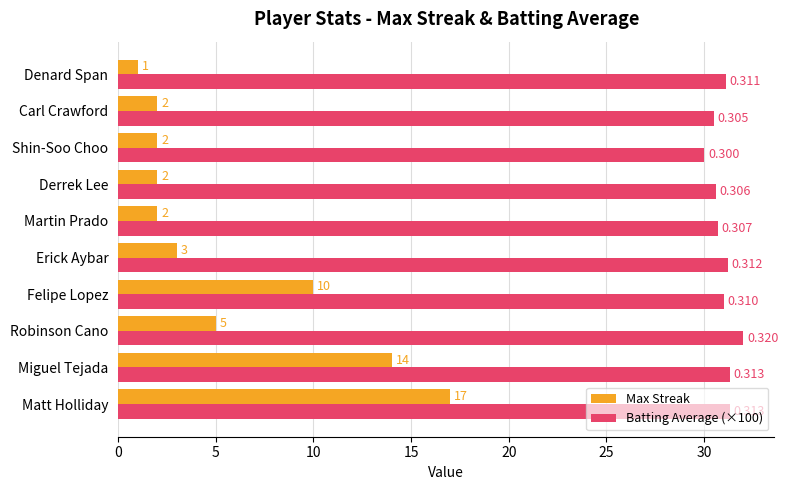

Where is Max Streak nearest to the value 9?

Felipe Lopez